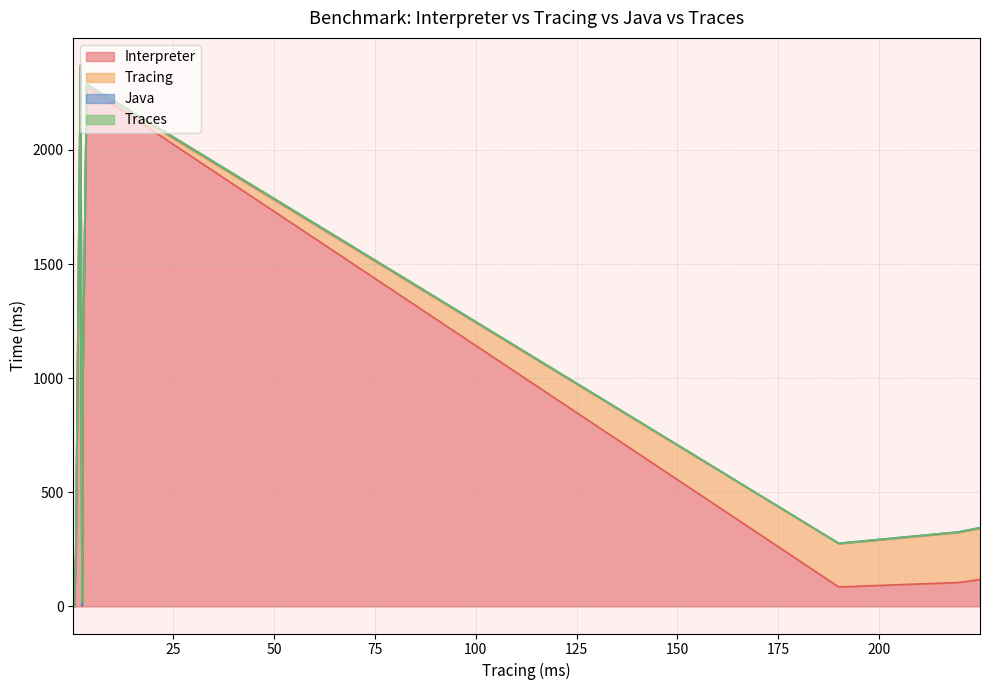

After their last crossing, which series has the higher values: Traces or Java?

Traces